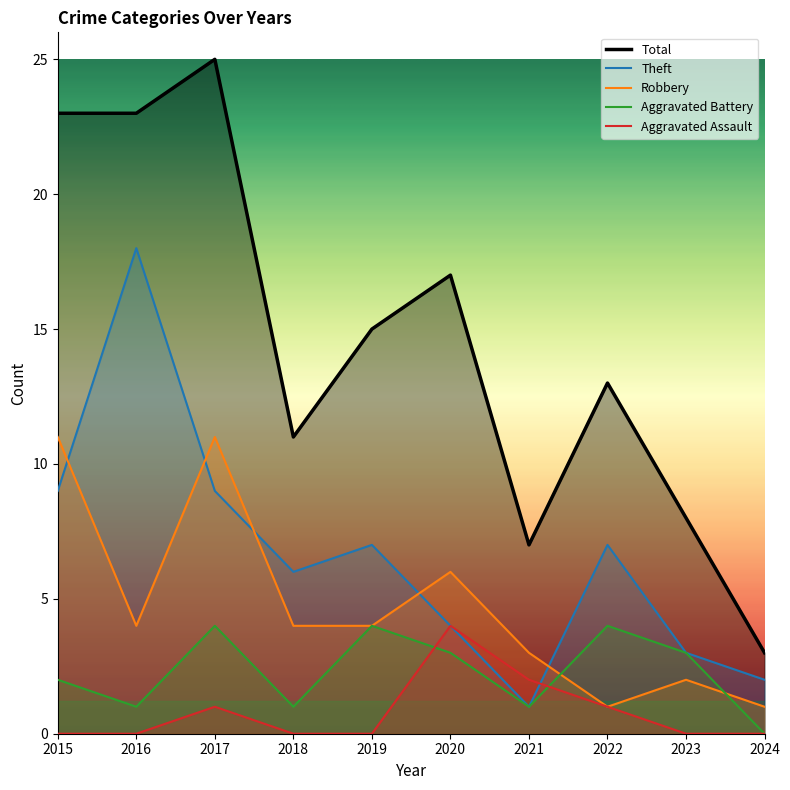

How many values in the Aggravated Battery series exceed 3?

3